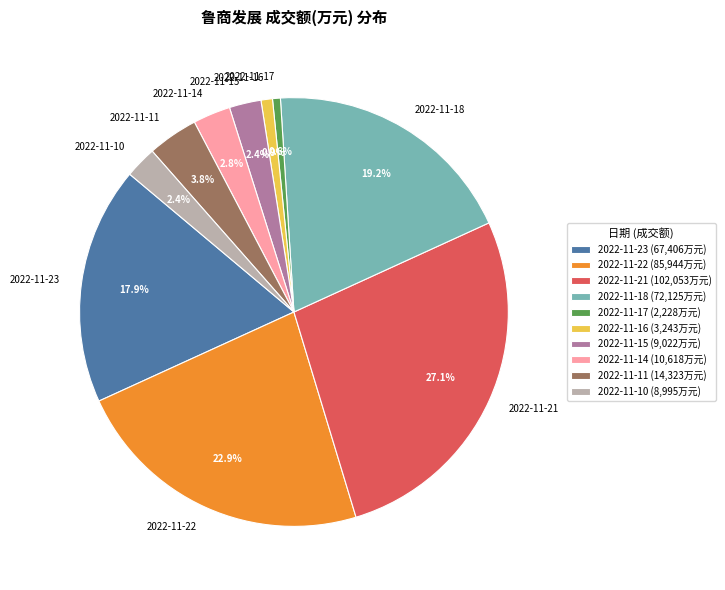

Do 2022-11-22 and 2022-11-11 together represent more than half of the pie?

No